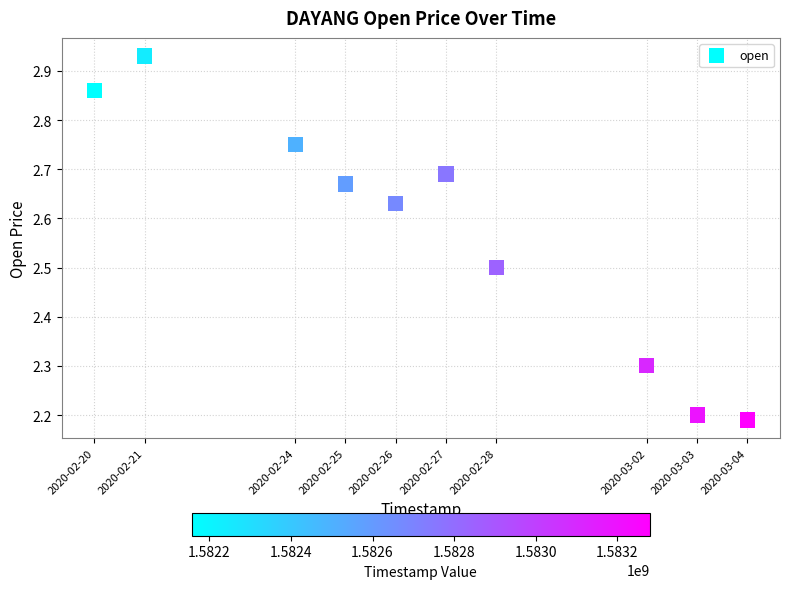

What is the average X value?

1582735680.0